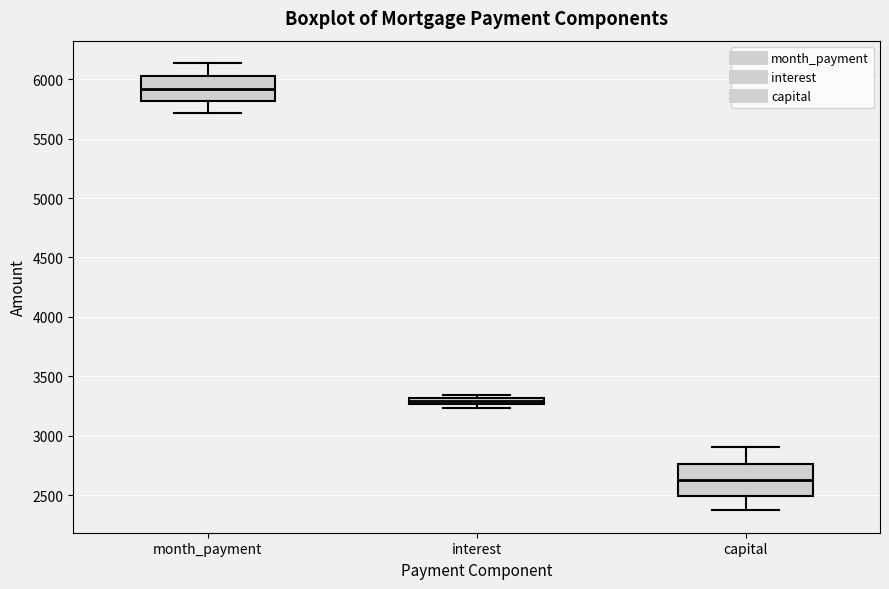

Where is the upper edge of the box for month_payment on the y-axis? The values are not printed on the chart, so give them approximately, as read against the axis.

6050